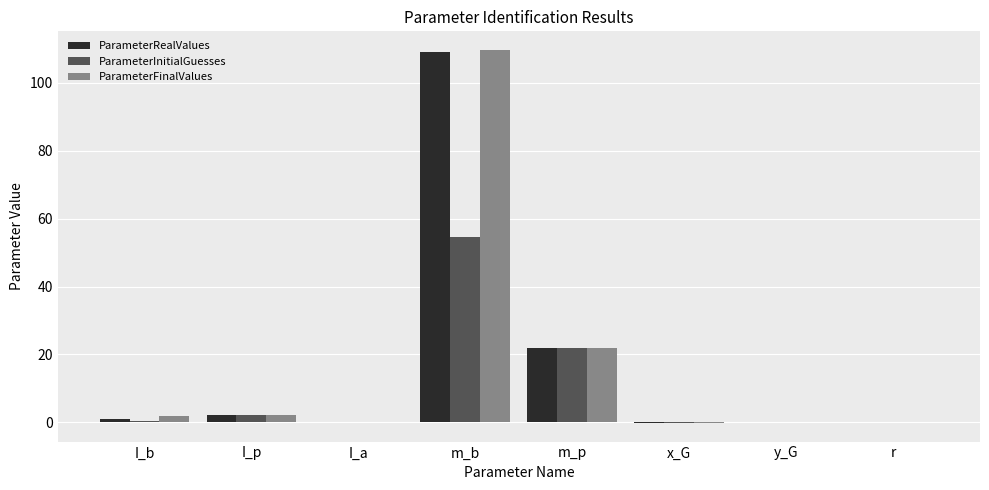

Which series changed the most between I_b and m_b?

ParameterRealValues